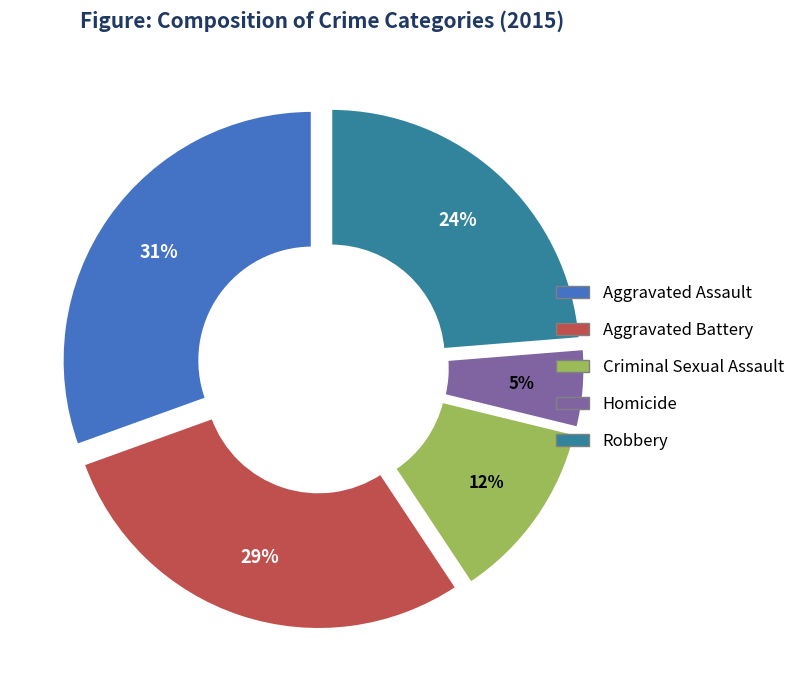

True or false: Aggravated Assault accounts for 31% of the total.

True